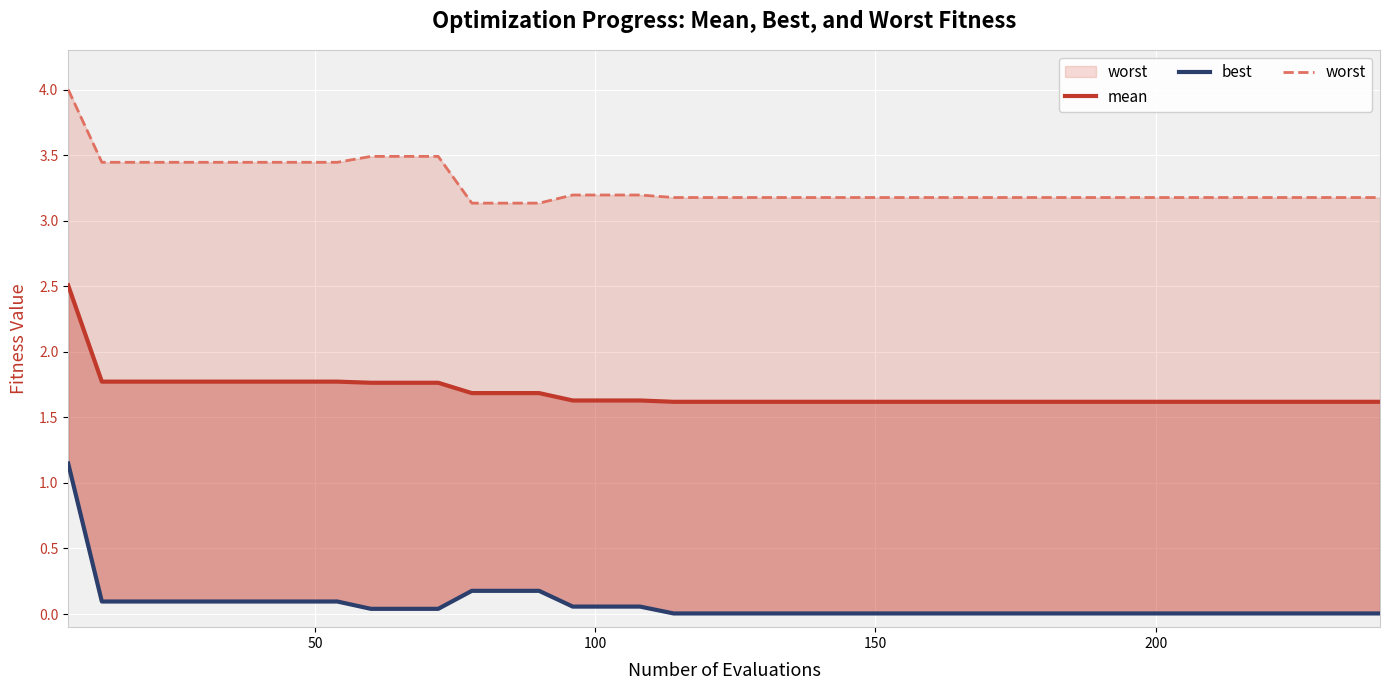

What is the difference between the second highest and second lowest values in the worst series?

0.4